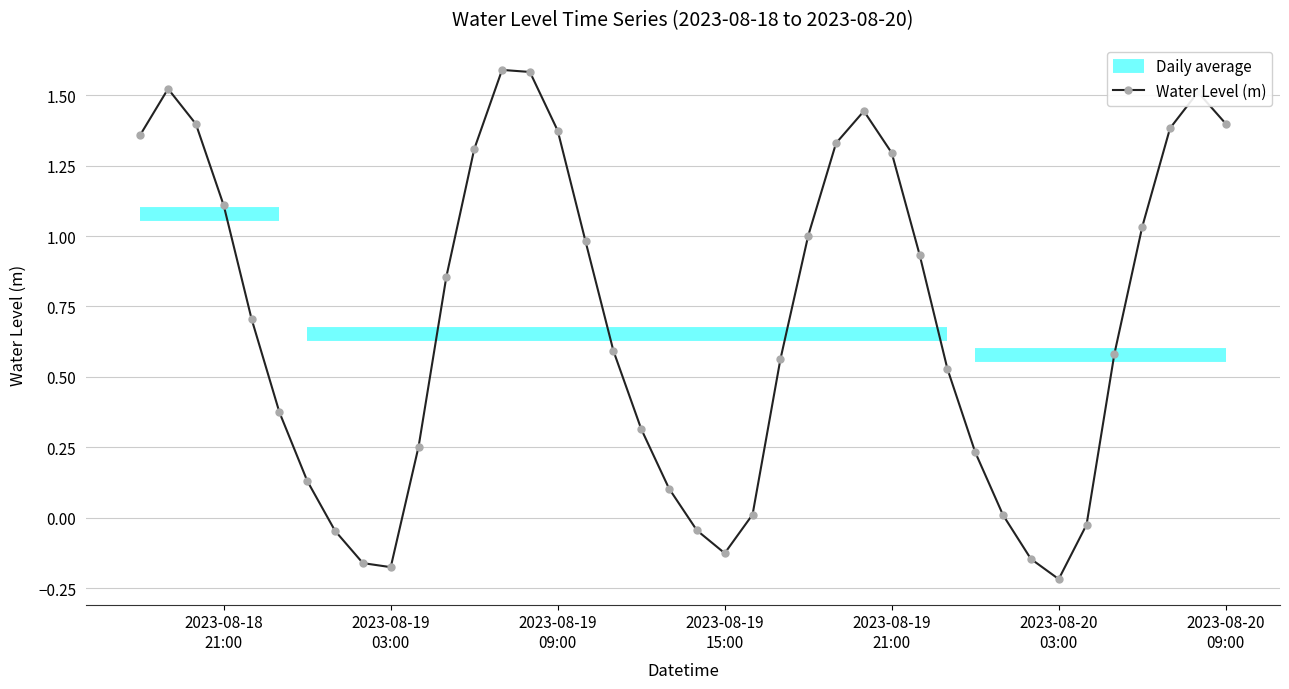

The value at 2023-08-18 20:00:00 is 0.4. True or false?

False